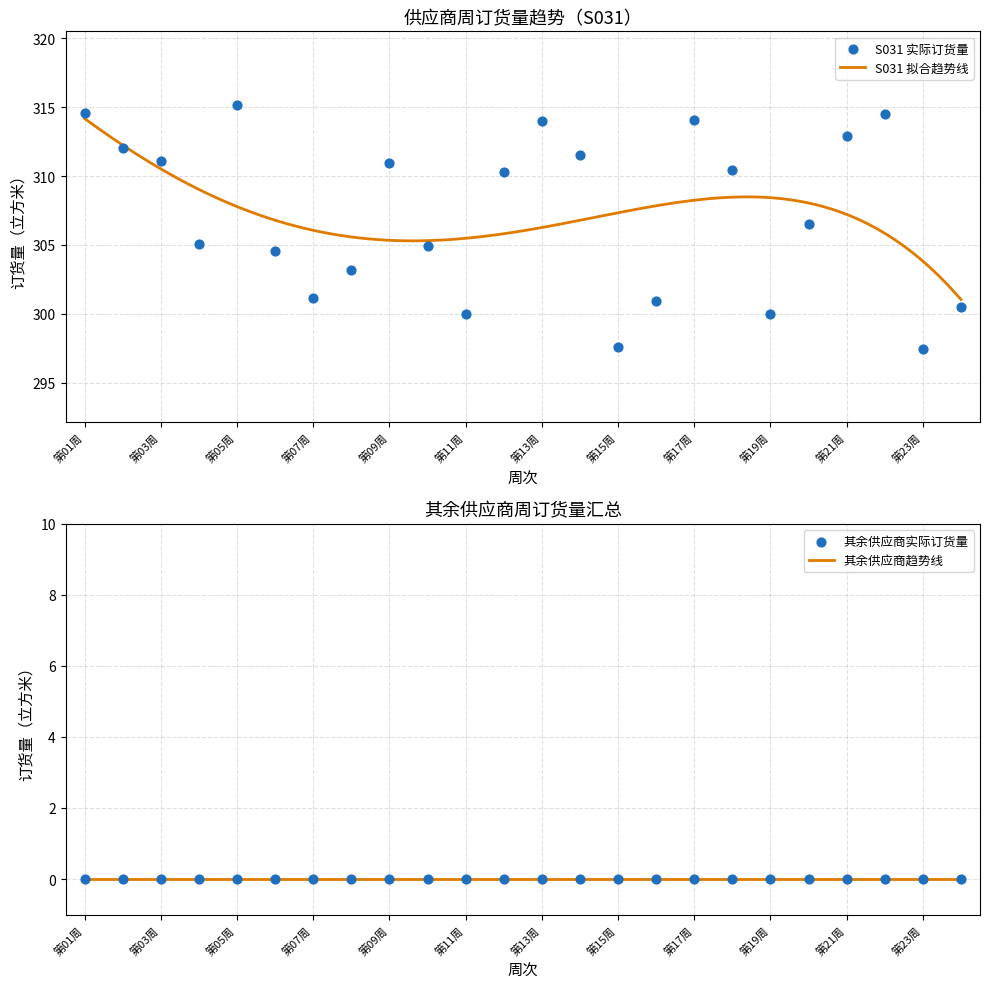

Between 第22周 and 第15周, which is larger?

第22周